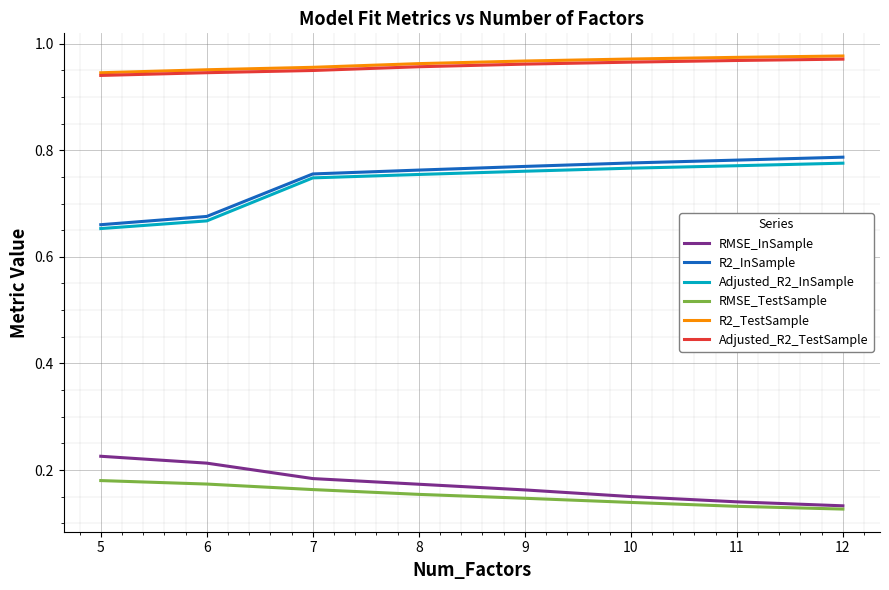

What is the total value across all series at 10?

3.8